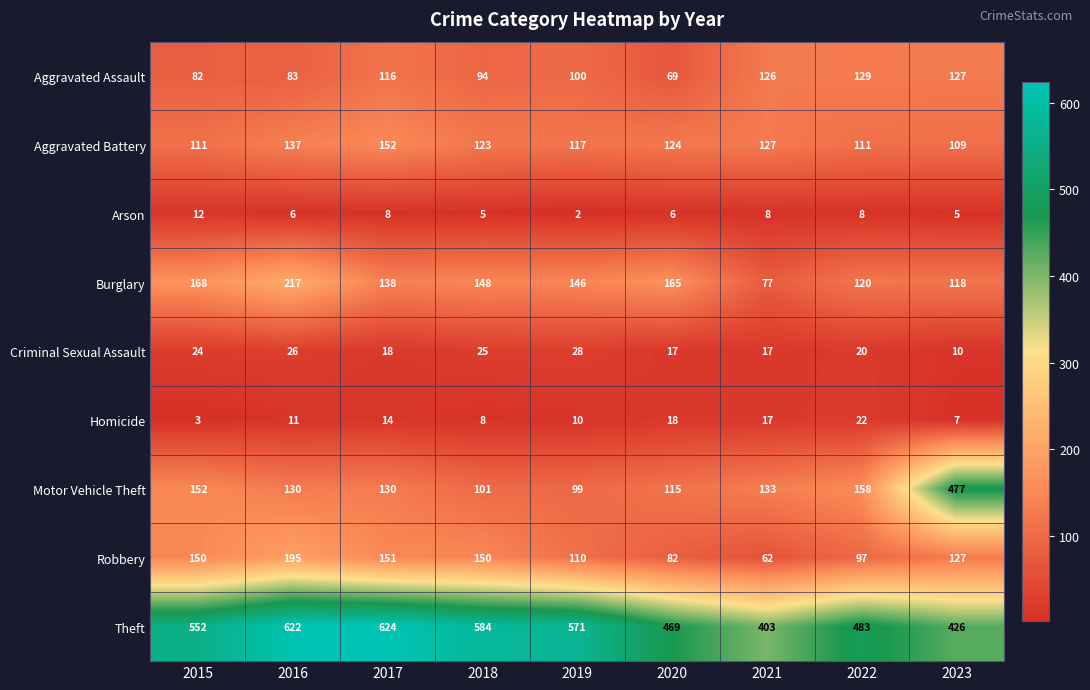

What is the difference between the highest and lowest values at 2022?

475